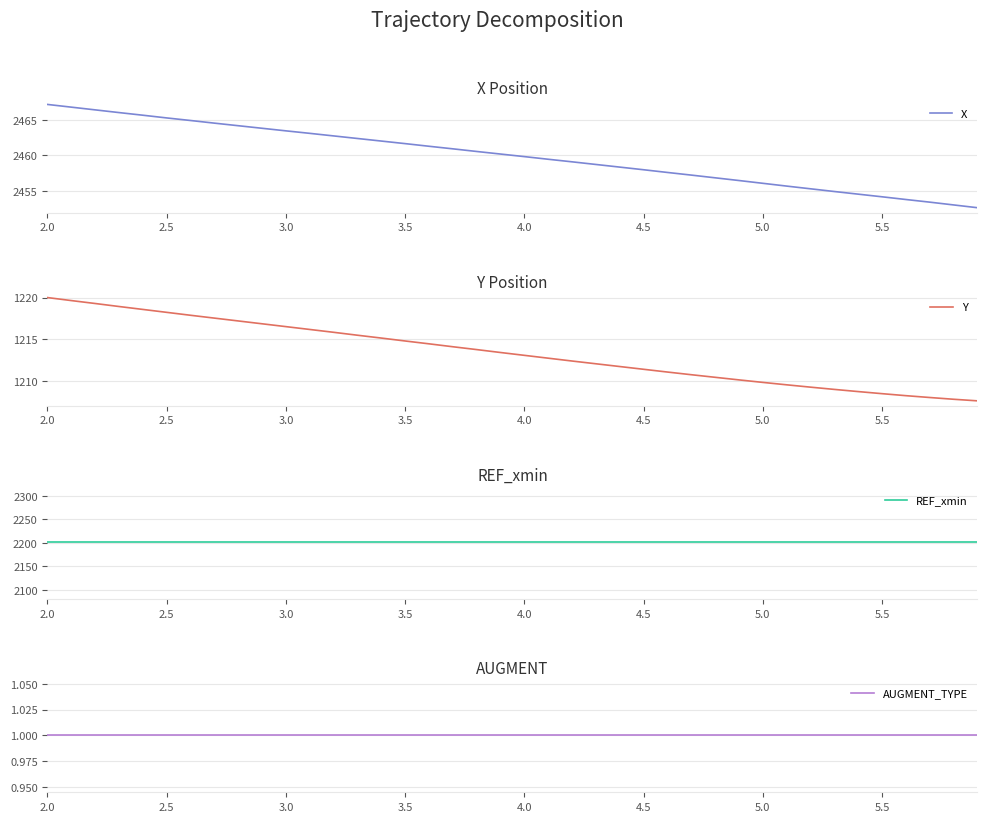

True or false: REF_xmin and X intersect in this chart.

False